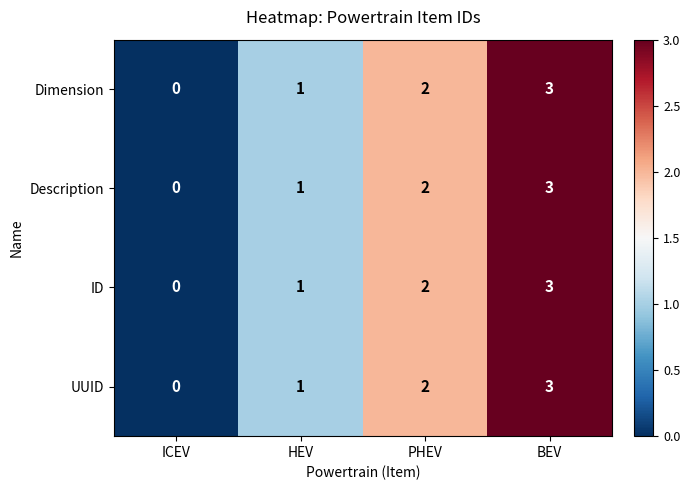

What is the sum of all Description values?

6